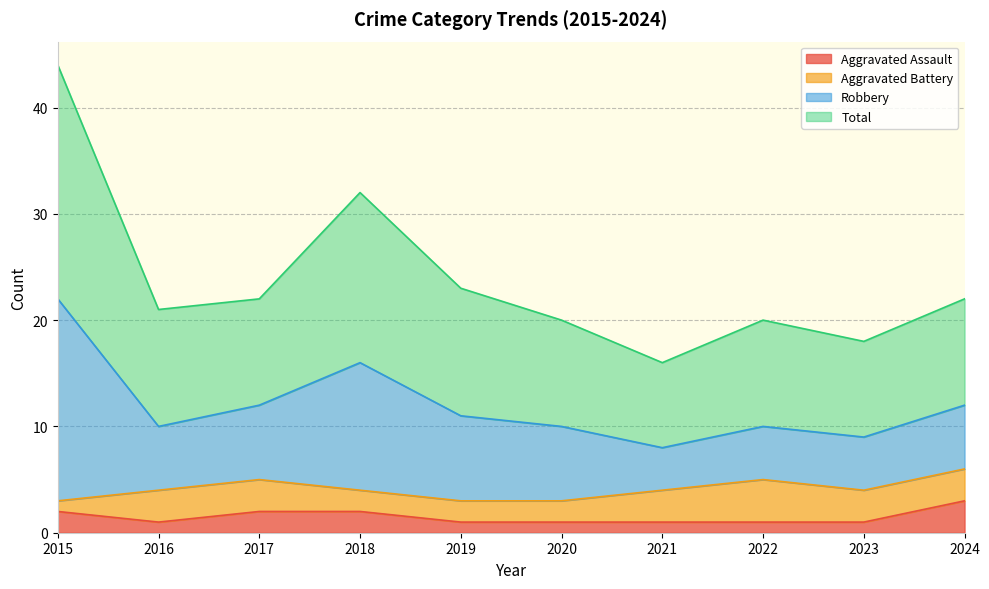

Between 2024 and 2017, which is larger?

2024